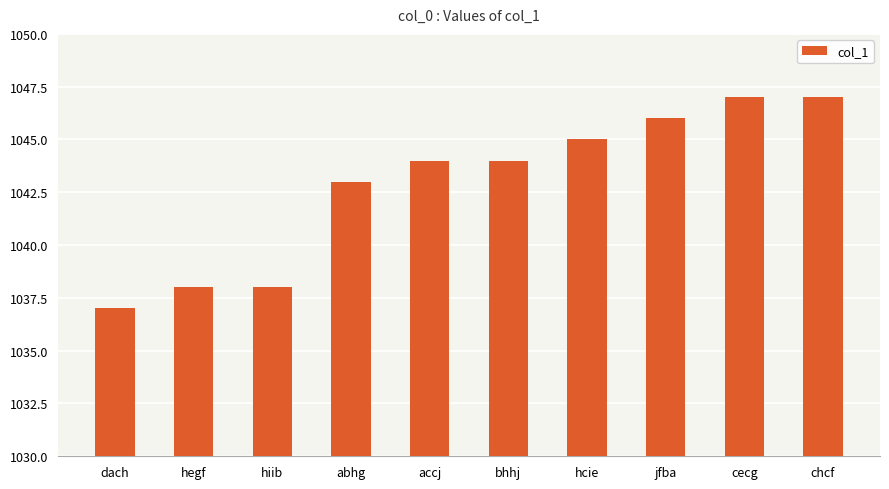

What is the difference between the values at jfba and accj?

2